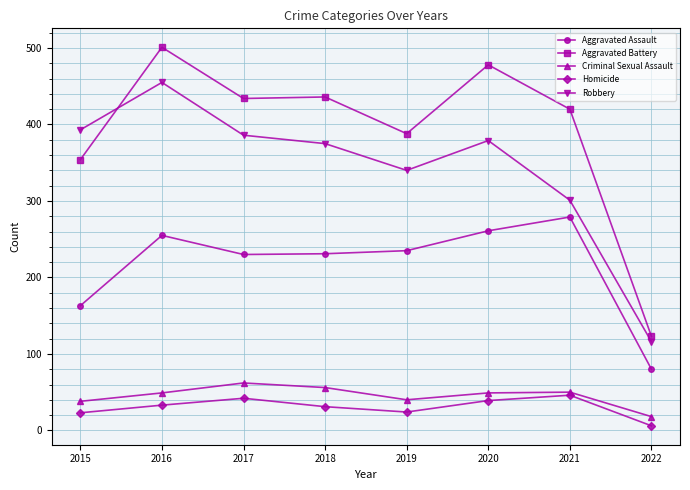

Which category has the lowest value across all series?

2022